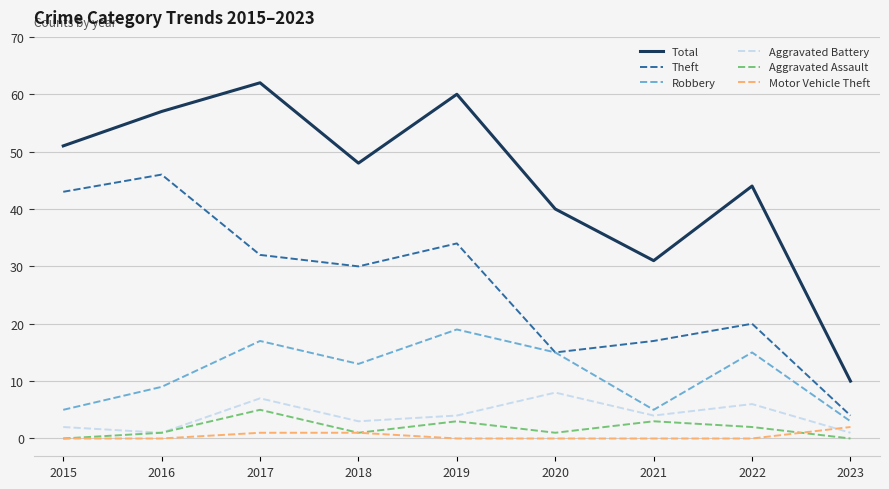

How many lines are shown in the chart?

6